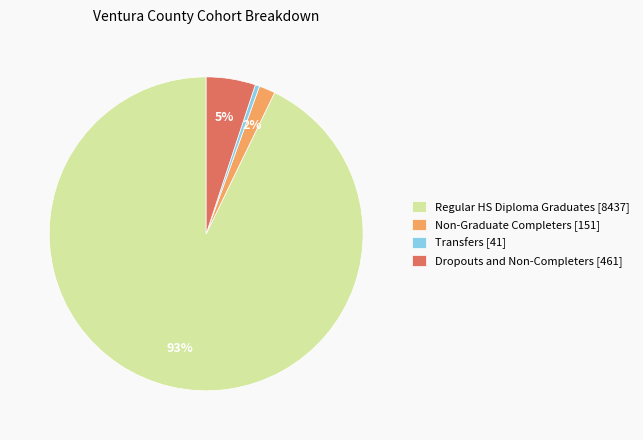

Rank the categories by value from highest to lowest.

Regular HS Diploma Graduates, Dropouts and Non-Completers, Non-Graduate Completers, Transfers